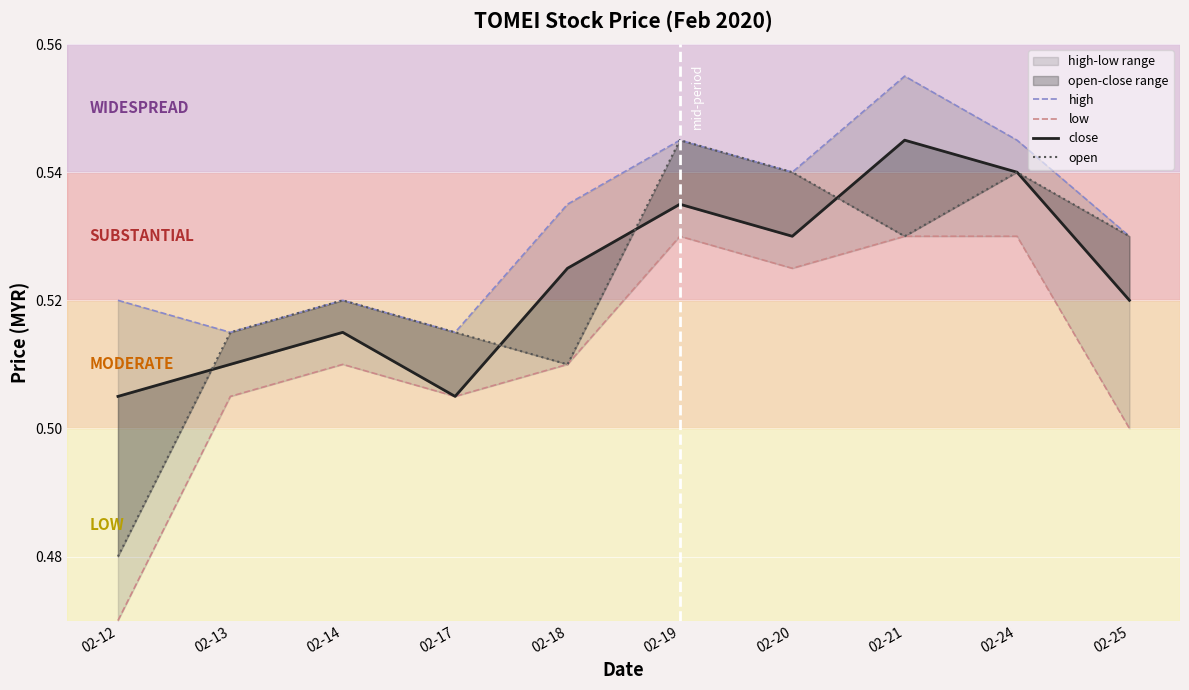

The low series shows 0.2 at 02-20. True or false?

False